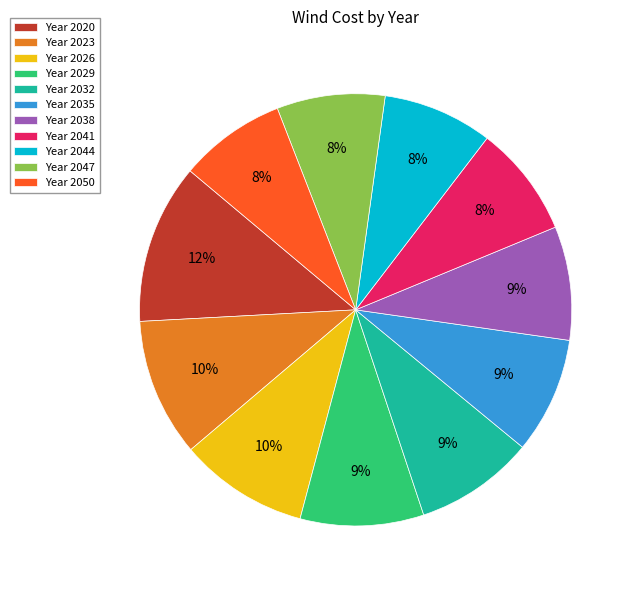

Is it true that Year 2050 is 18% of the pie?

False